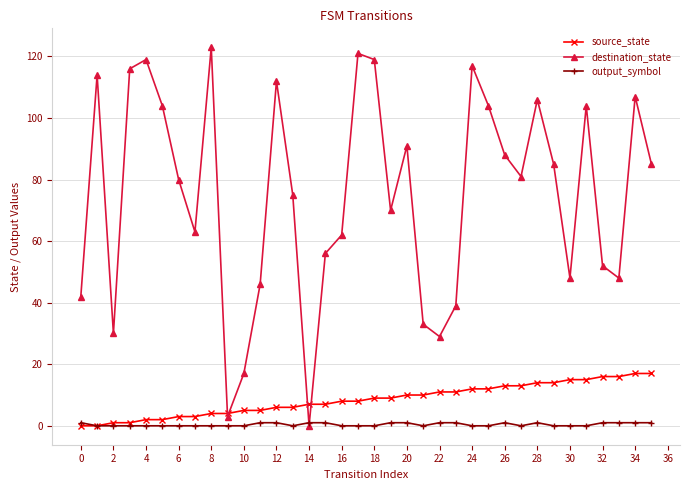

How many interior local valleys does the destination_state series have?

9